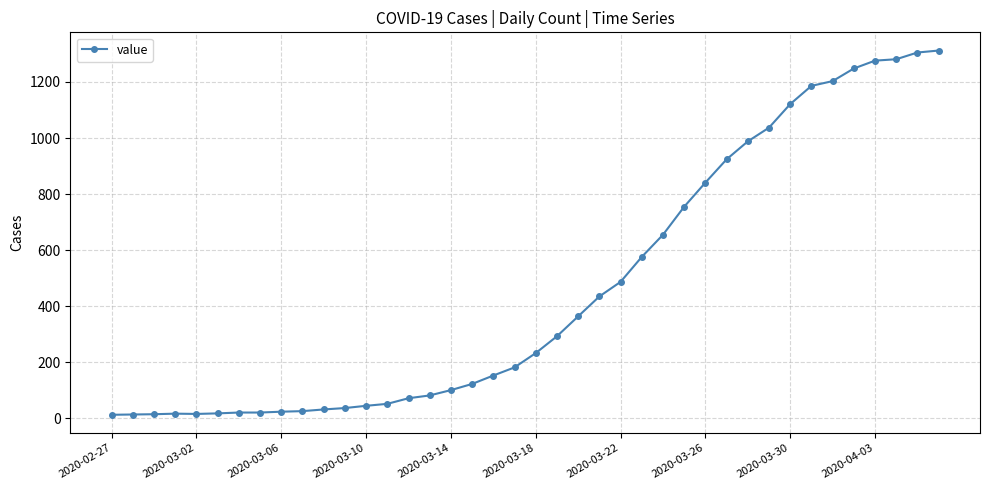

What is the maximum value shown in the chart?

1312